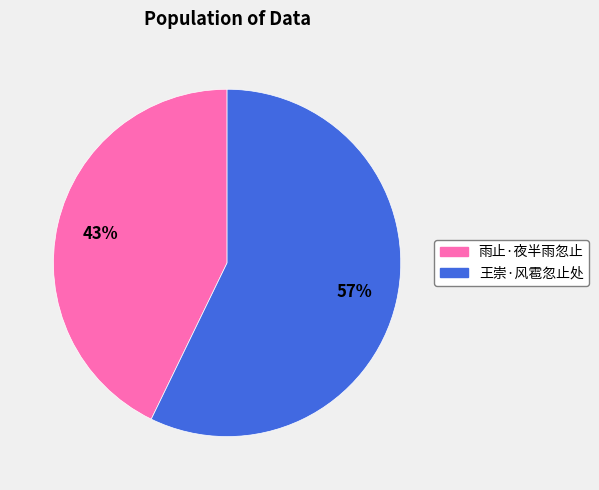

What is the ratio of the value at 王崇·风雹忽止处 to the value at 雨止·夜半雨忽止?

1.3